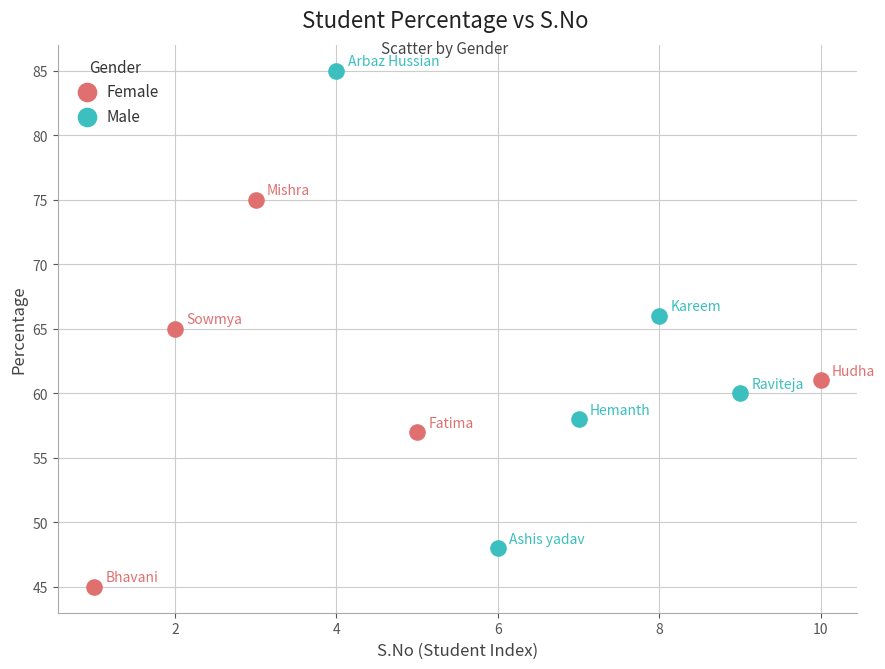

Which series contains the lowest Y value?

Female